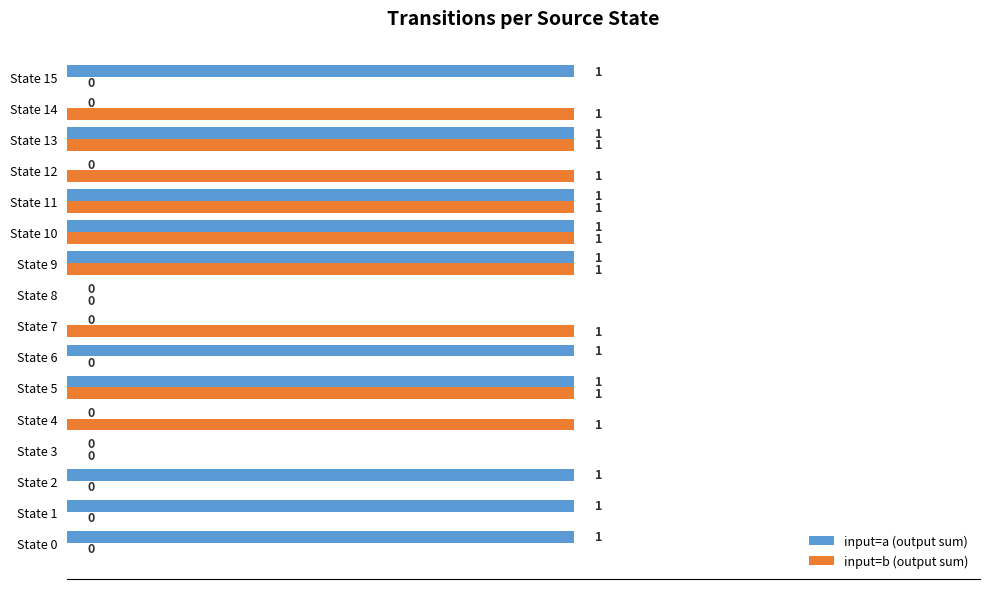

What is the sum of all input=b (output sum) values?

9